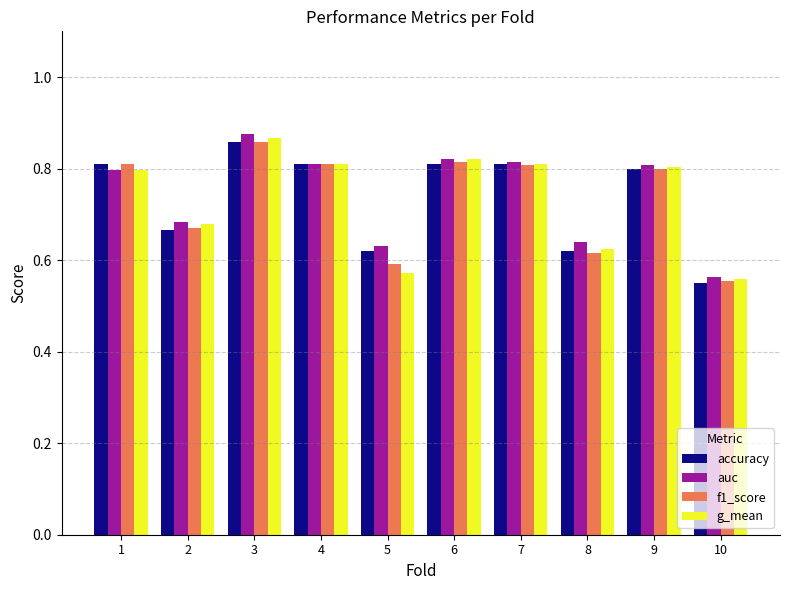

Which series changed the most between 3 and 10?

auc